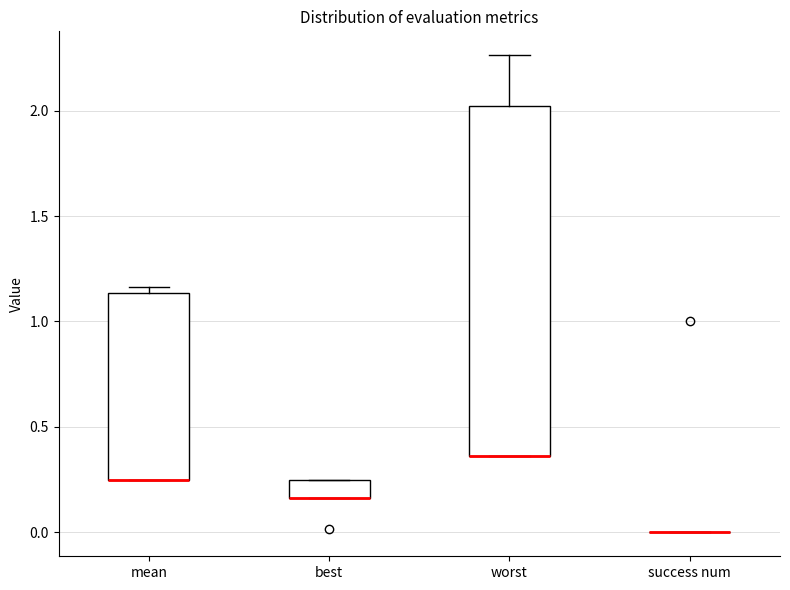

Where is the lower edge of the box for worst on the y-axis? The values are not printed on the chart, so give them approximately, as read against the axis.

0.35